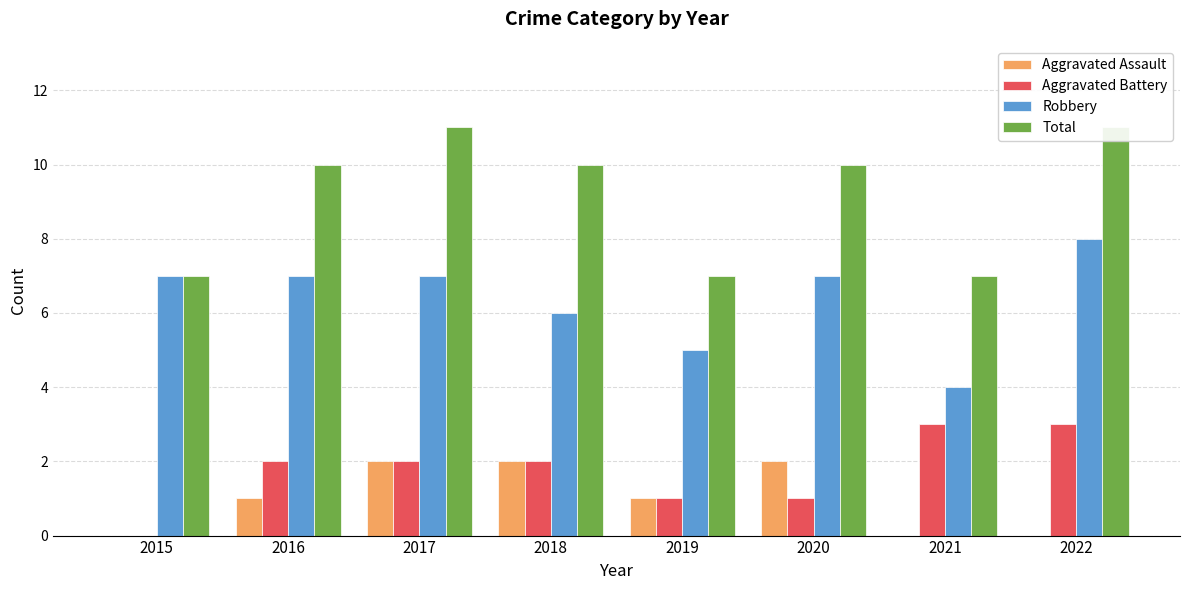

Is it true that Robbery equals 2 at 2018?

False